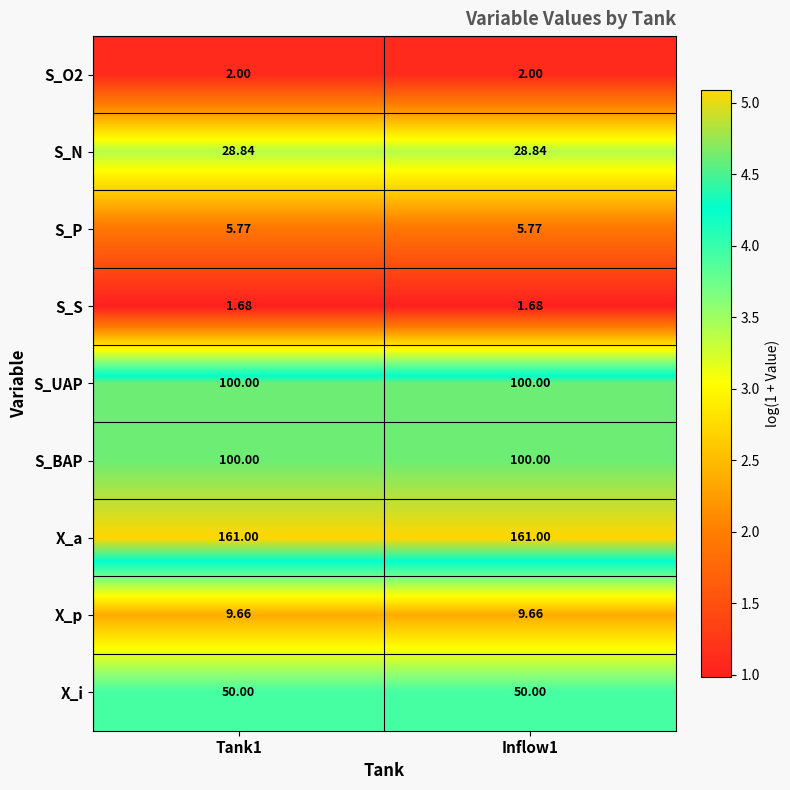

Is the value of X_a at Tank1 greater than the value of S_P at Tank1?

Yes